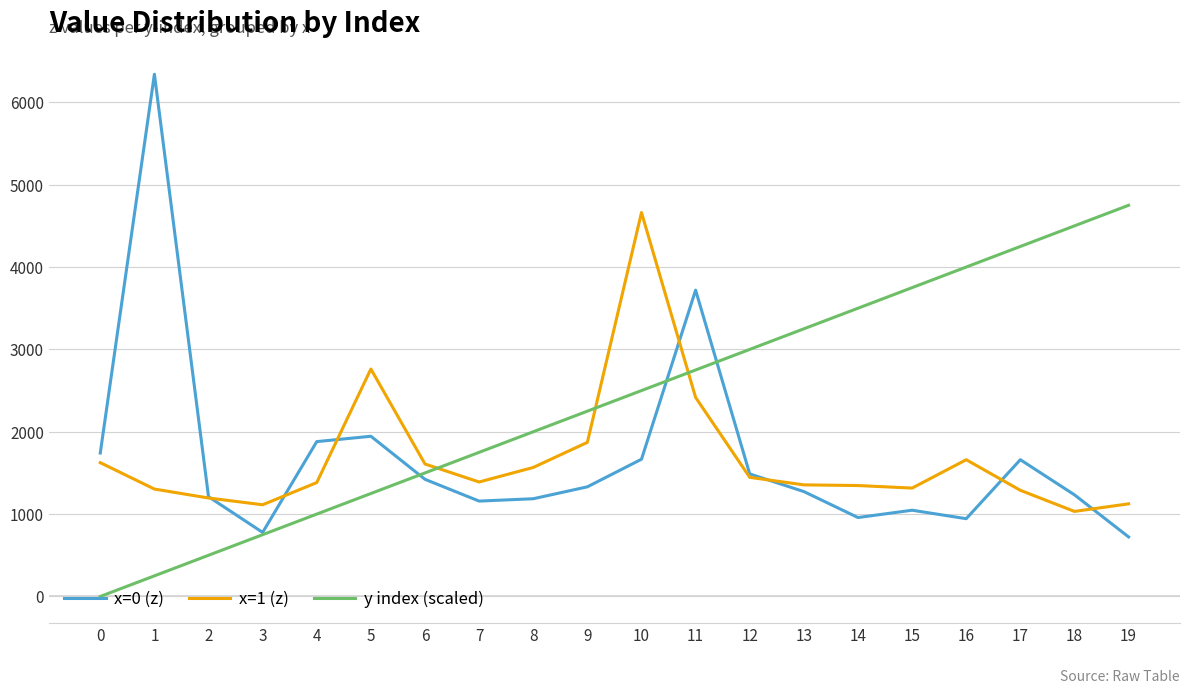

What is the sum of the y index (scaled) values at 2 and 11?

3250.0